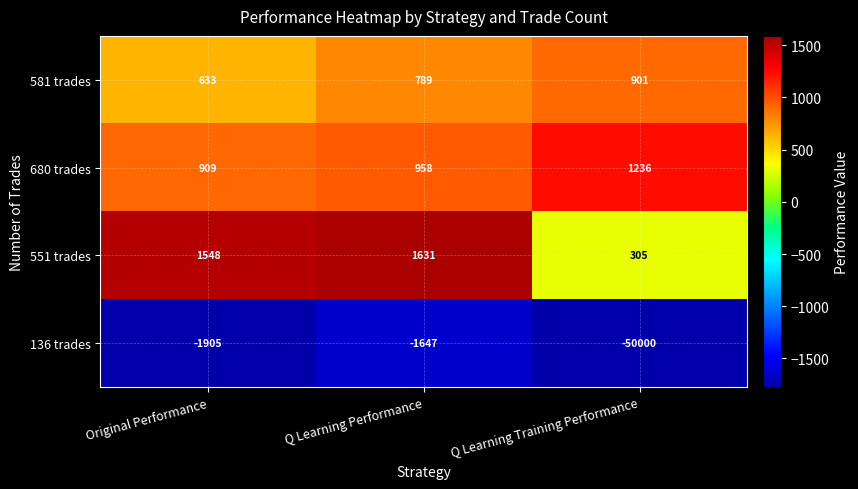

How many distinct data groups are displayed?

4